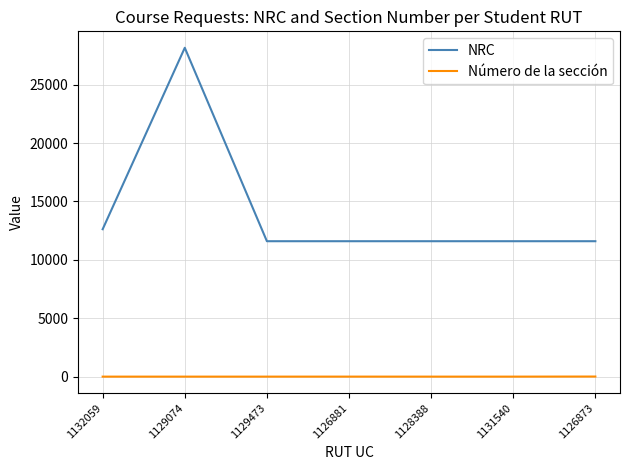

What is the greatest value displayed?

28162